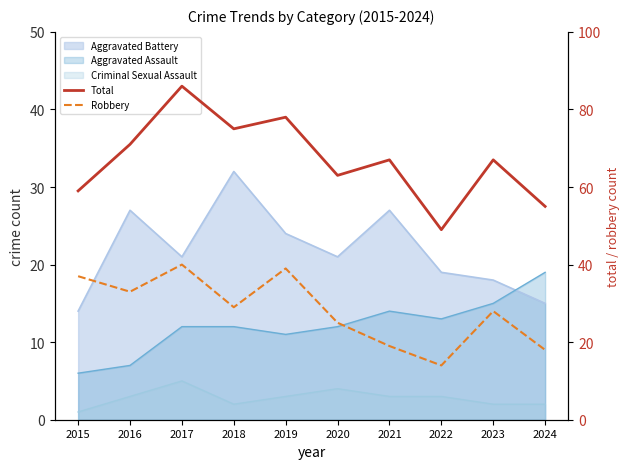

True or false: Robbery has a value of 25 at 2019.

False